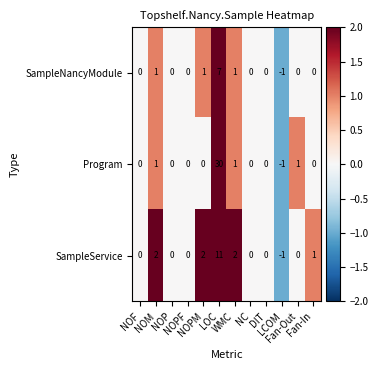

Rank the series by their average value, from highest to lowest.

Program, SampleService, SampleNancyModule